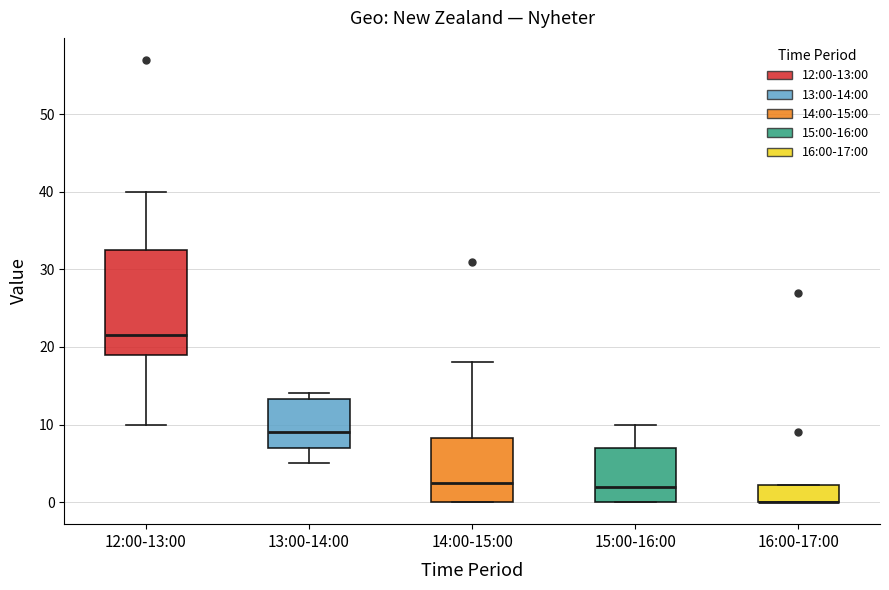

Where does the median line of the box for 15:00-16:00 sit on the y-axis? The values are not printed on the chart, so give them approximately, as read against the axis.

2